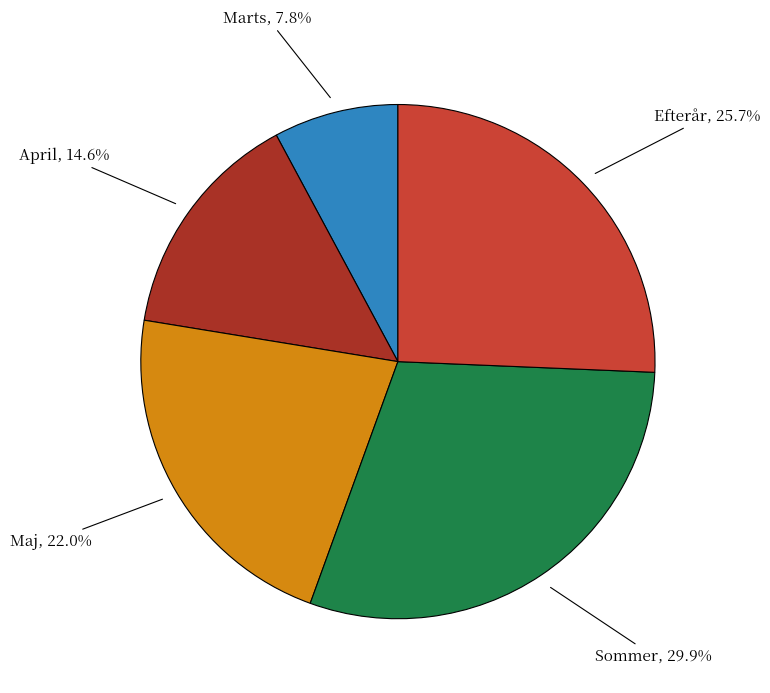

To the nearest percent, what is the average slice percentage?

20%